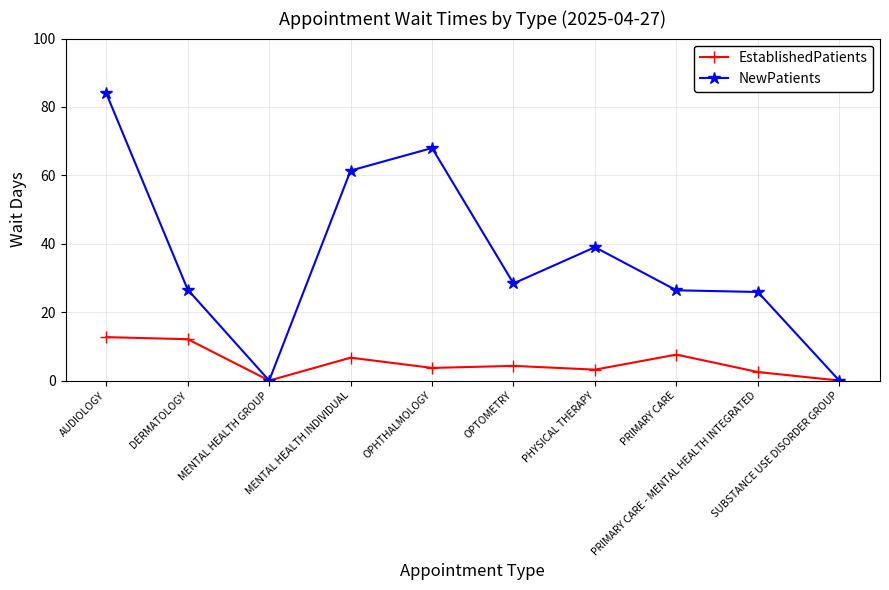

At which category is the sum across all series the highest?

AUDIOLOGY